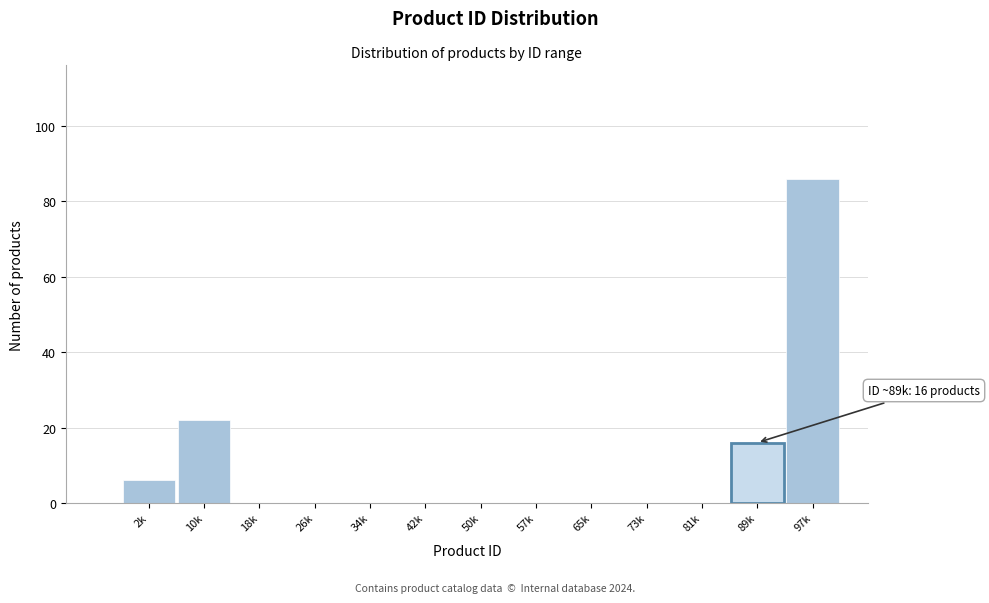

Reading right to left, what are all the values shown in this chart?

97k=86	89k=16	81k=0	73k=0	65k=0	57k=0	50k=0	42k=0	34k=0	26k=0	18k=0	10k=22	2k=6